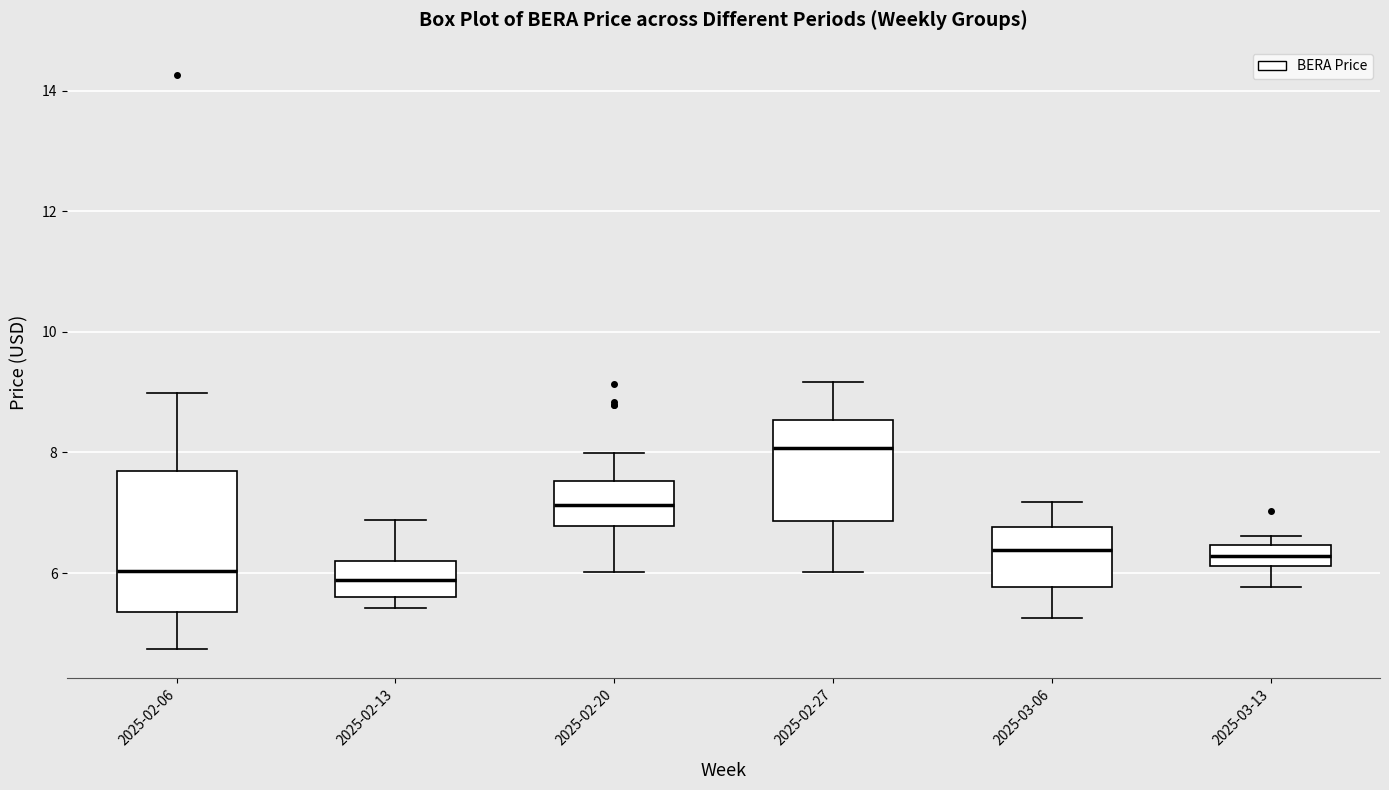

Which box's median line is the highest?

2025-02-27